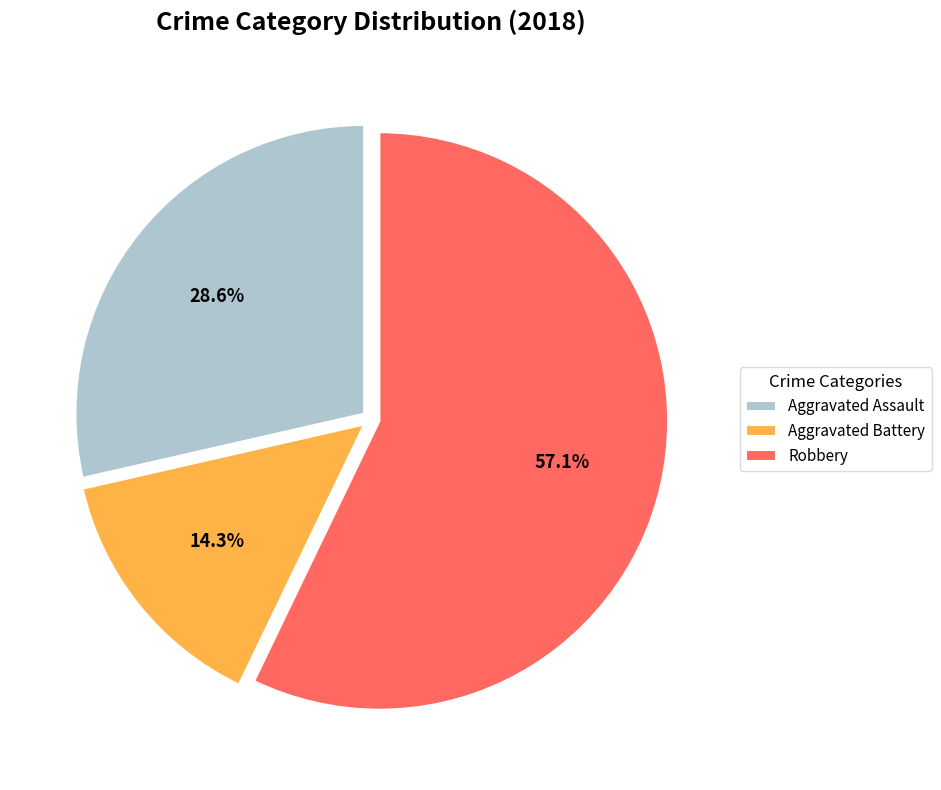

To the nearest percent, what is the difference between the largest and smallest slice percentages?

43%